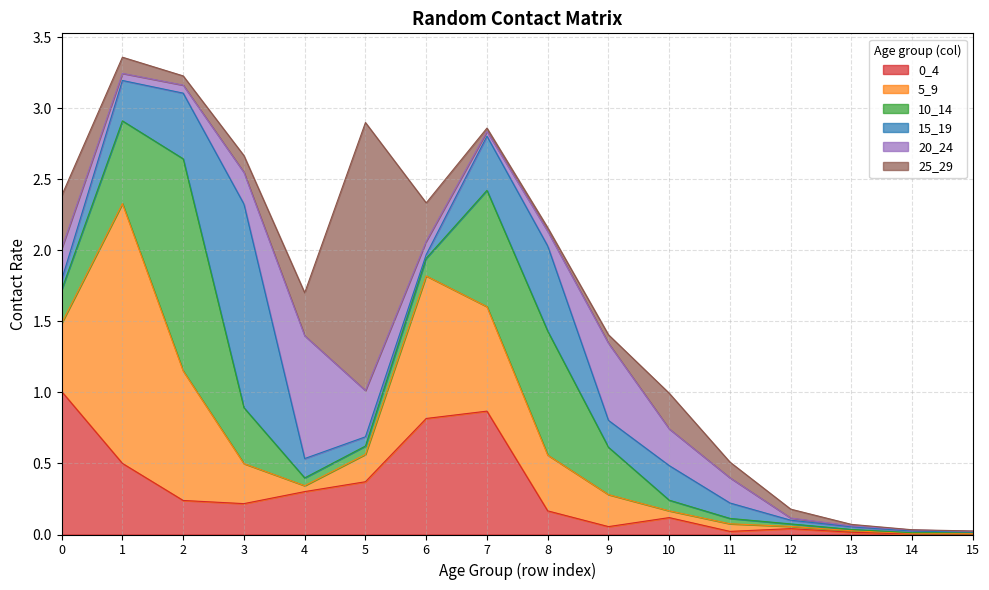

Which category has the highest value across all series?

5